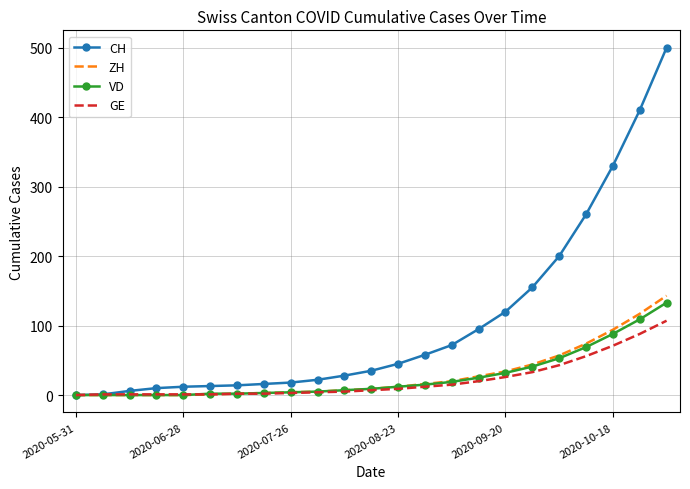

Which series has the largest range (max minus min)?

CH